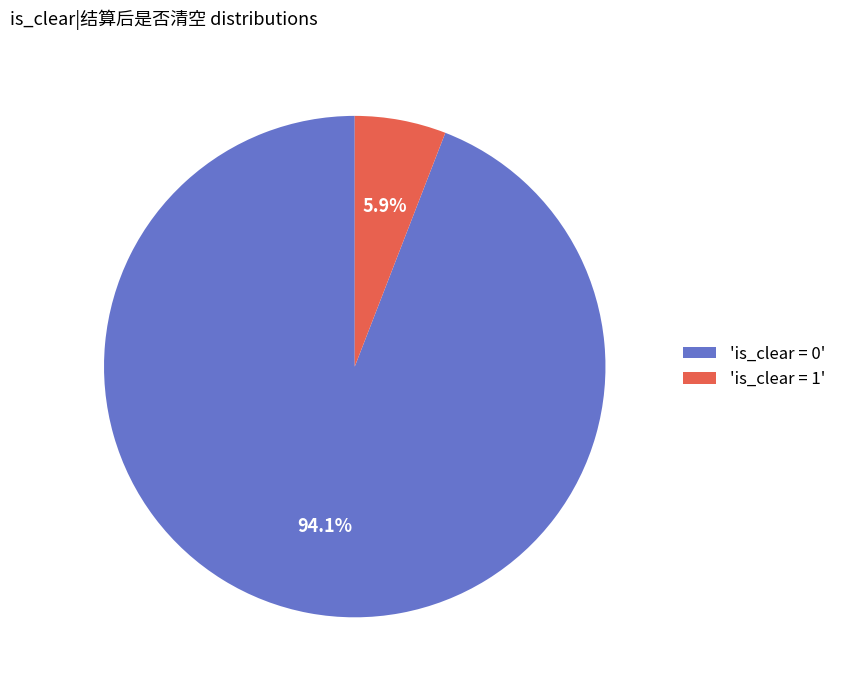

Which category has the smallest portion of the pie?

'is_clear = 1'